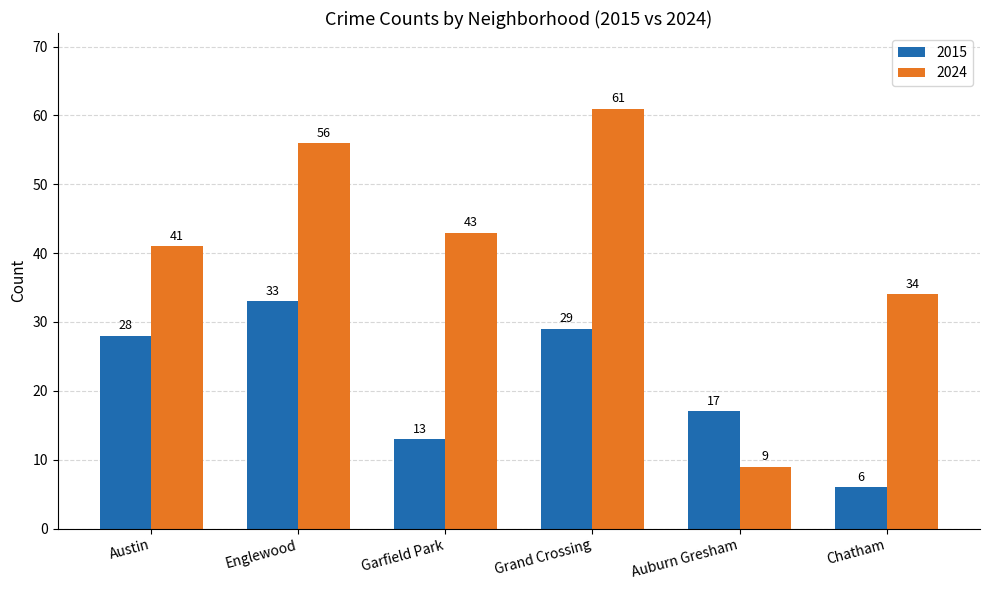

Reading left to right, list all the values displayed in this chart.

2015: 28	33	13	29	17	6
2024: 41	56	43	61	9	34